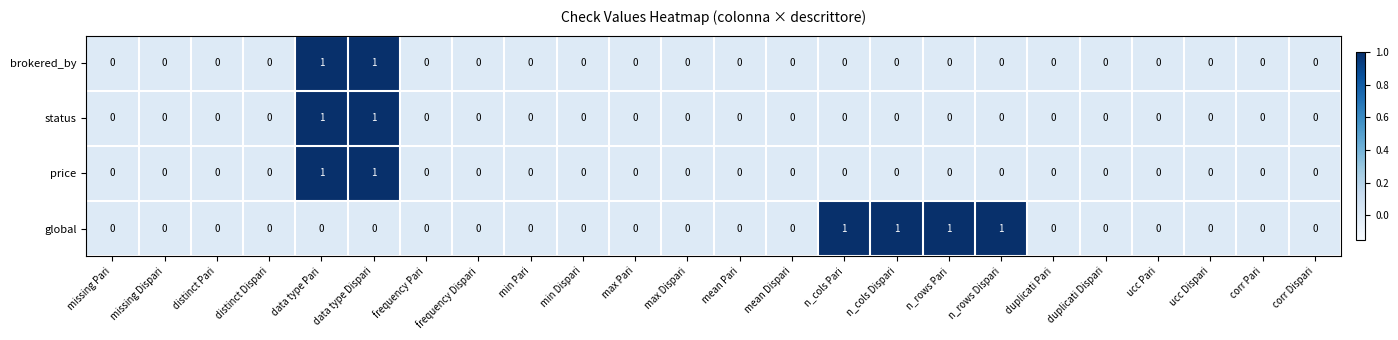

What is the total value across all series at data type Dispari?

3